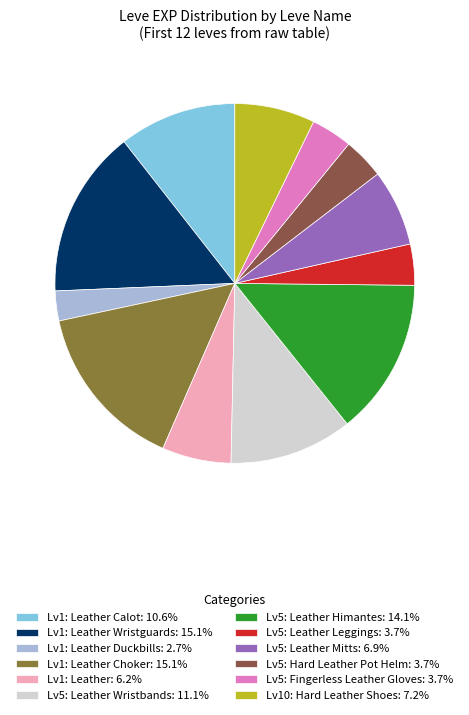

Count the number of slices in the pie.

12